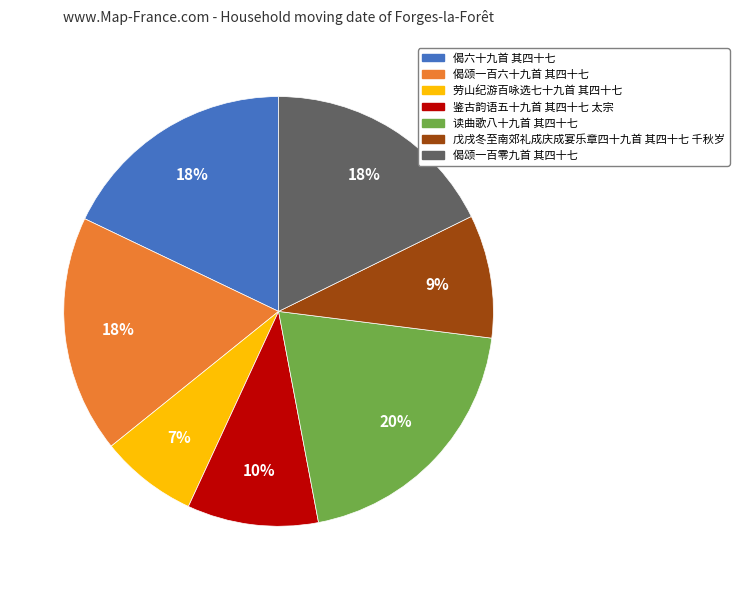

To the nearest percent, what percentage of the pie is 读曲歌八十九首 其四十七?

20%